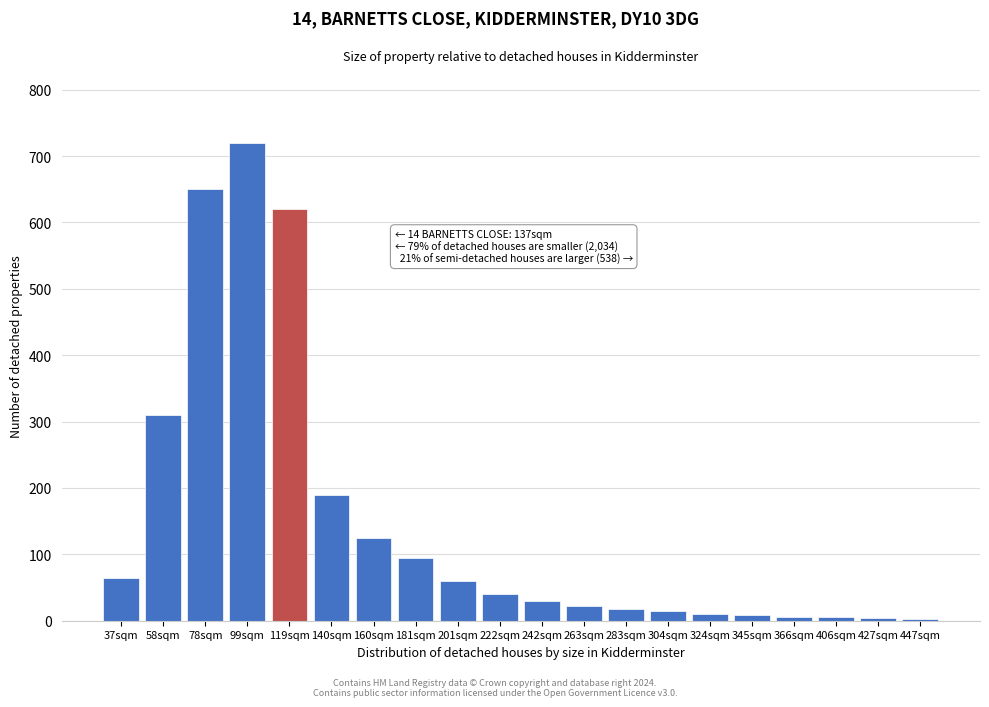

The value at 78sqm is 1144. True or false?

False